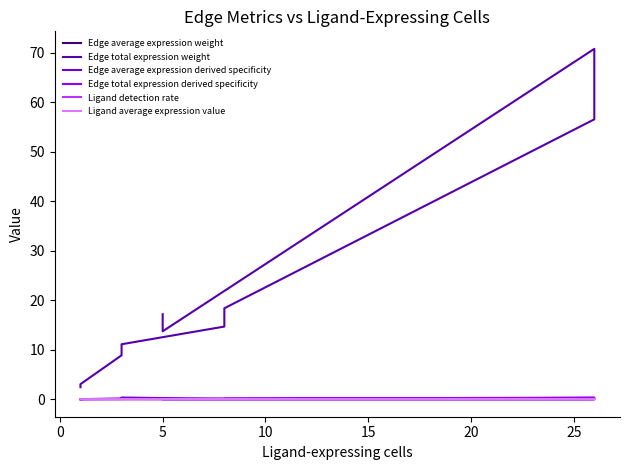

What position from the left is 9?

10